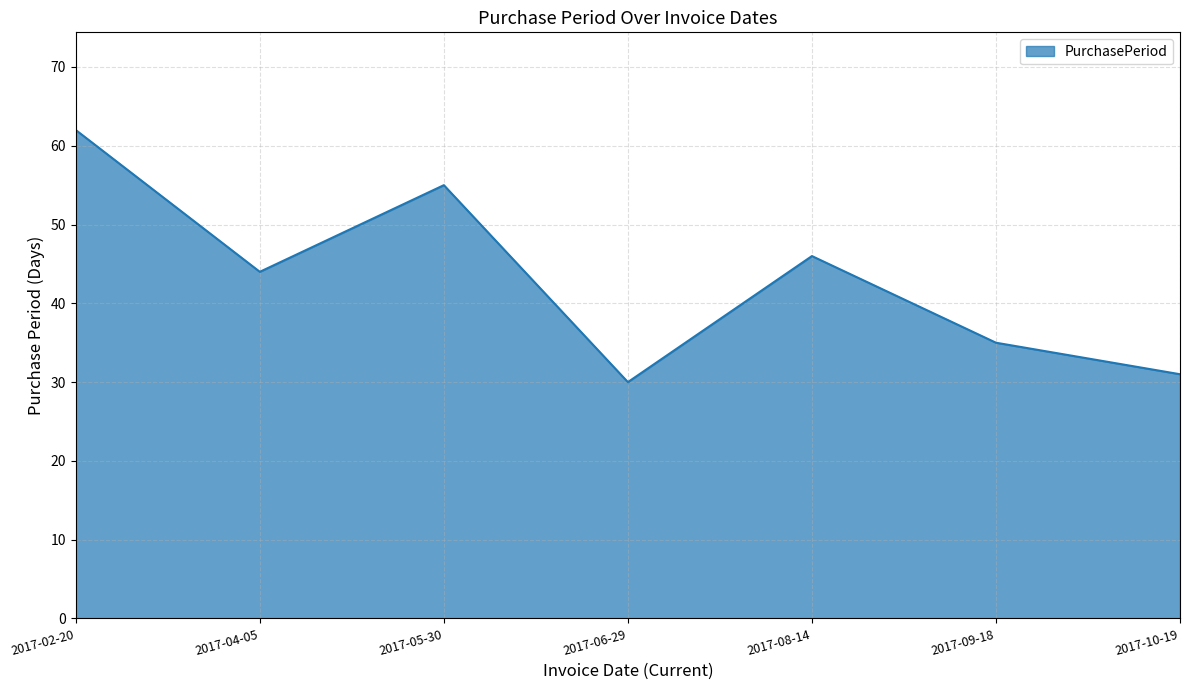

Where is the data nearest to the value 46?

2017-08-14